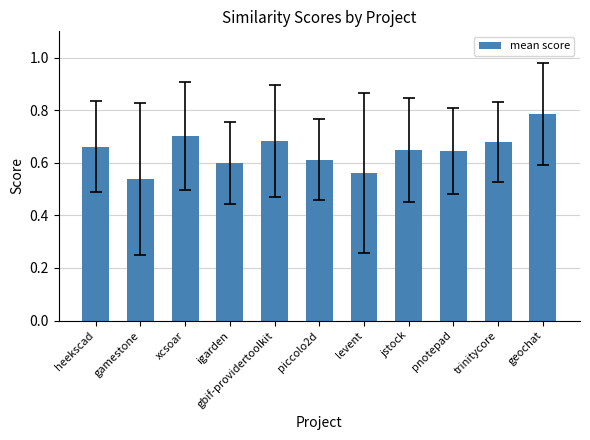

How many values are between 0 and 1?

11